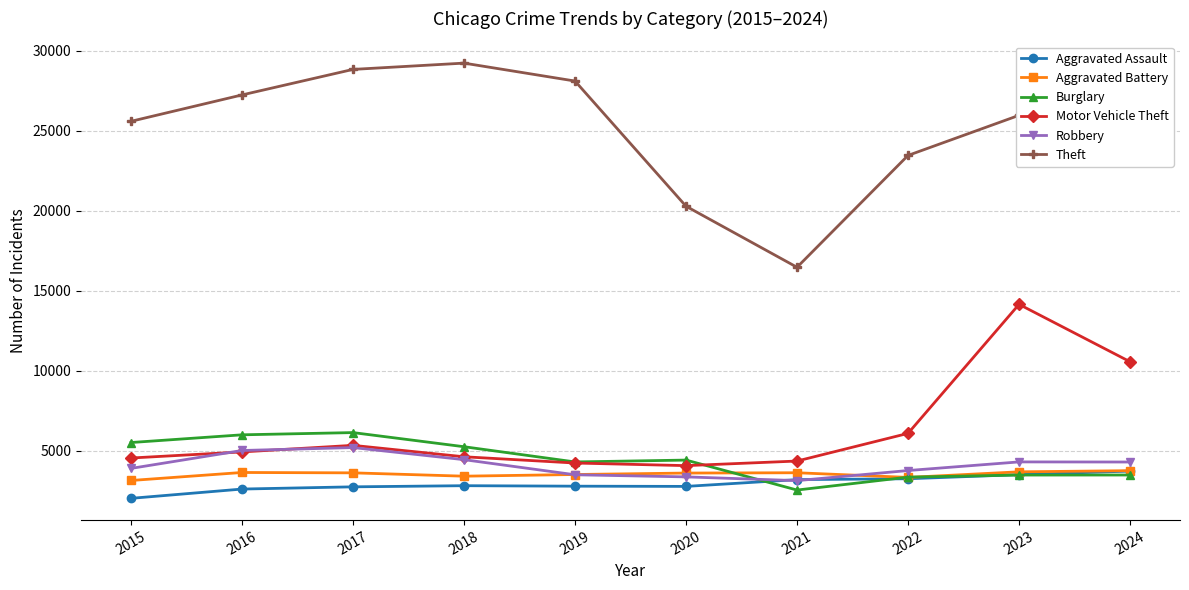

What are all the series names shown in the legend?

Aggravated Assault, Aggravated Battery, Burglary, Motor Vehicle Theft, Robbery, Theft